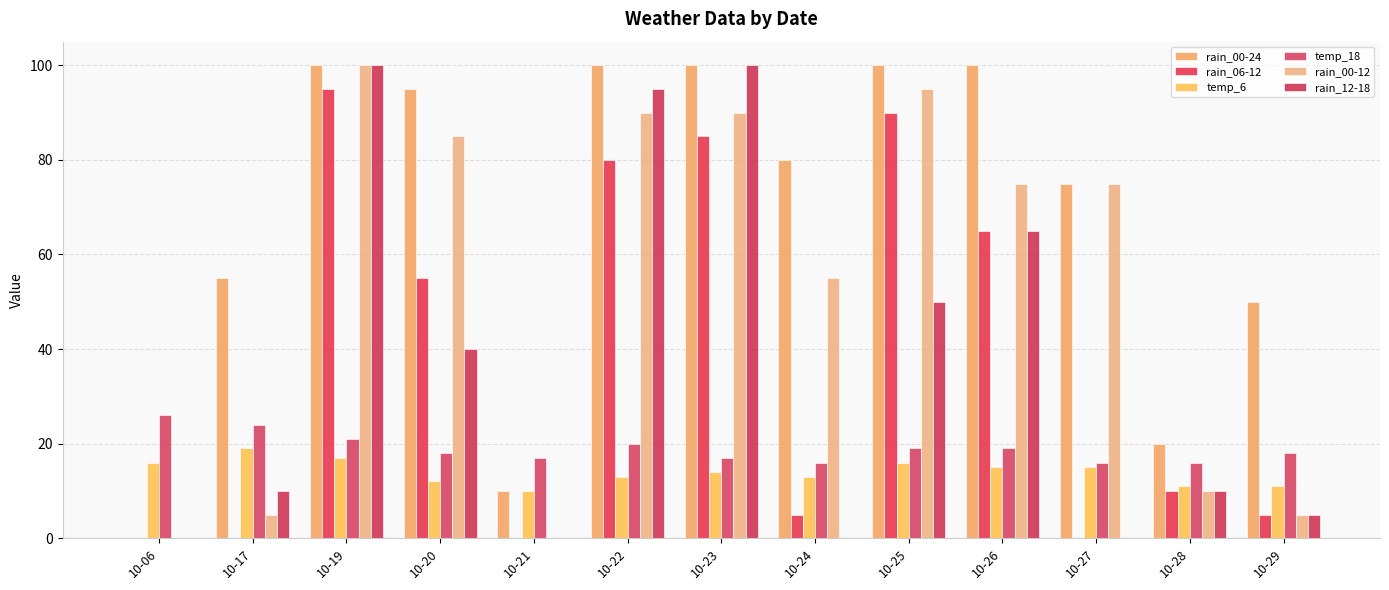

Count the temp_18 values in the range 17 to 20.

7